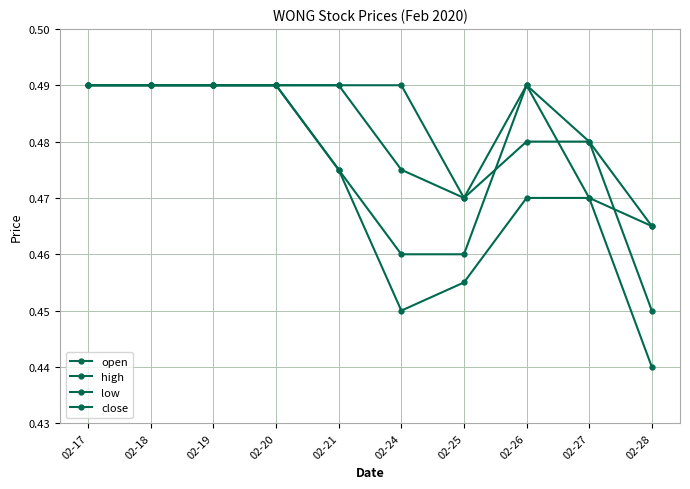

True or false: open and high intersect in this chart.

False